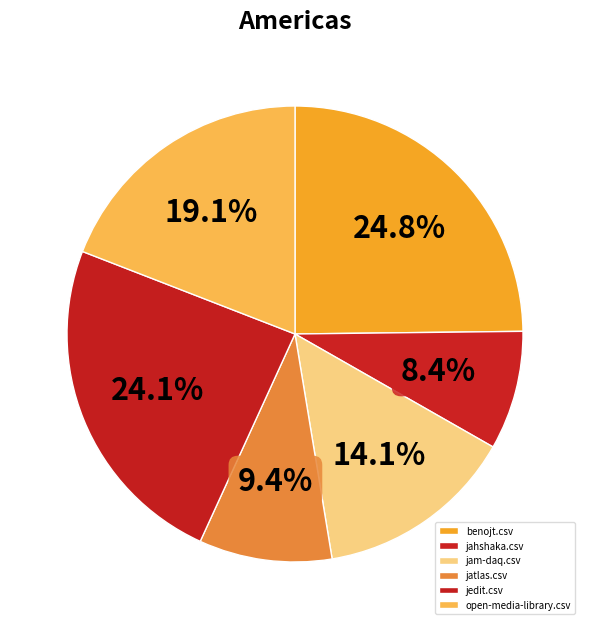

Does any single category account for the majority?

No